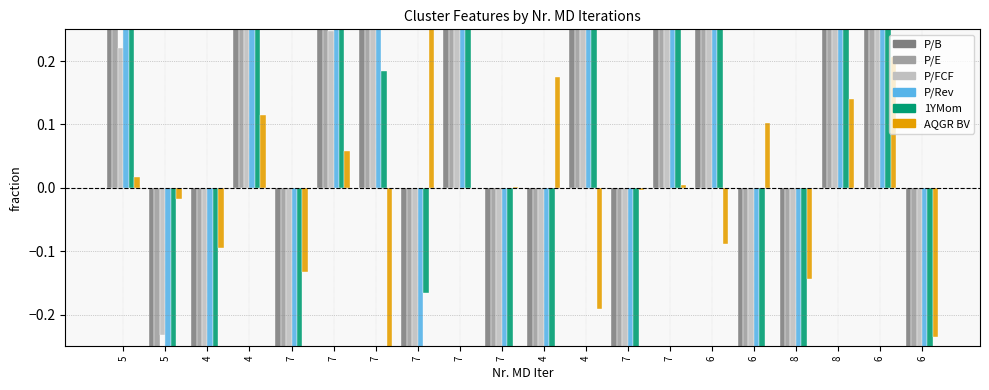

How many values in the P/Rev series are below 0?

10